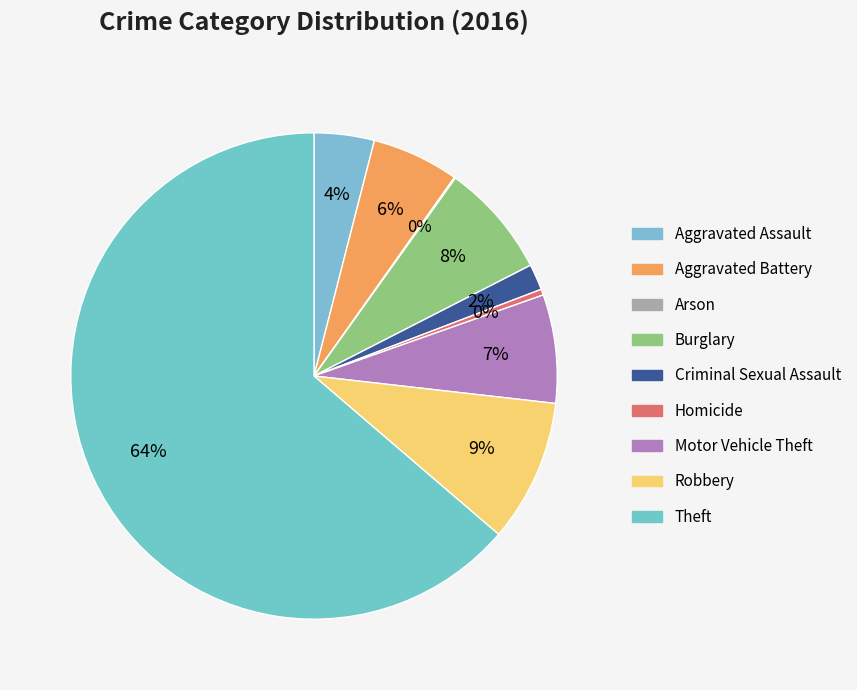

How many slices are in this pie chart?

9